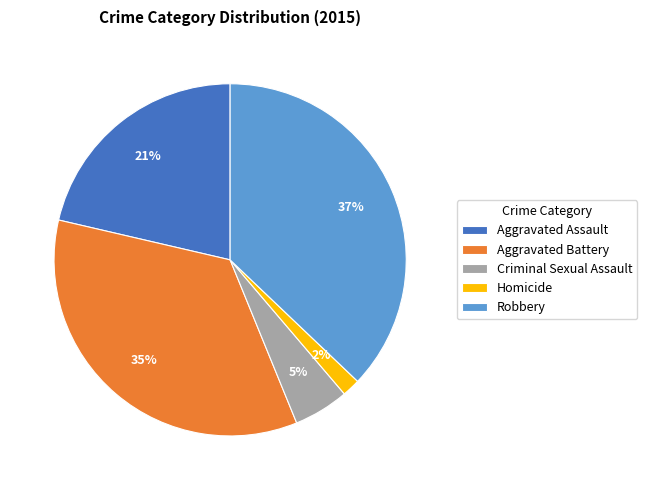

Do Robbery and Aggravated Assault together represent more than half of the pie?

Yes